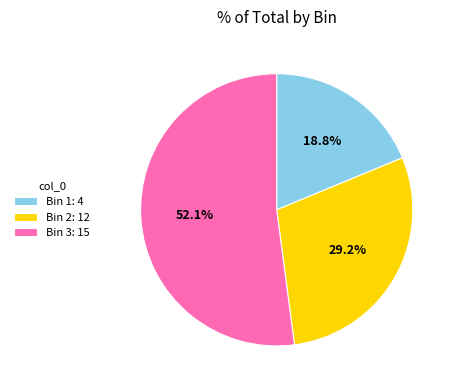

Which slice represents more than half of the pie?

Bin 3: 15